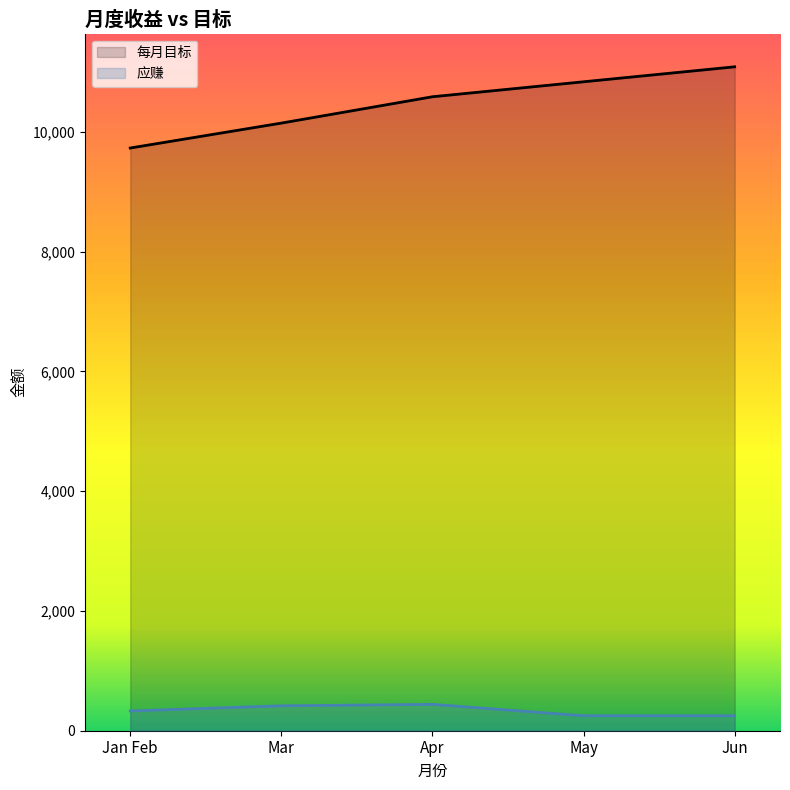

Is the value of 应赚 at Apr greater than the value of 每月目标 at Apr?

No